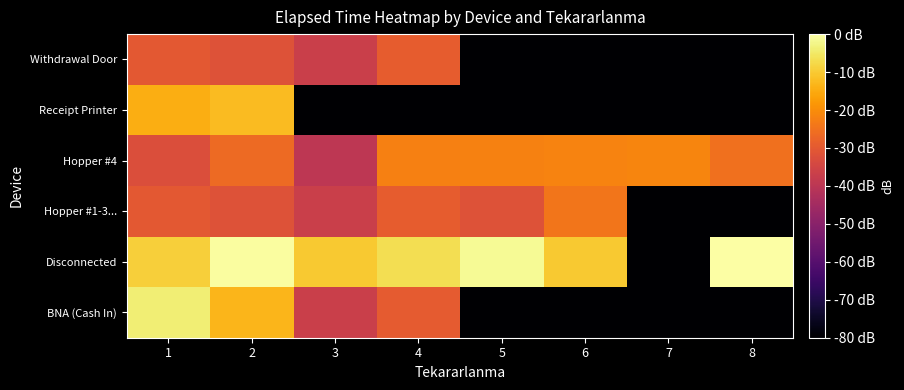

Which label corresponds to the largest value in the chart?

8